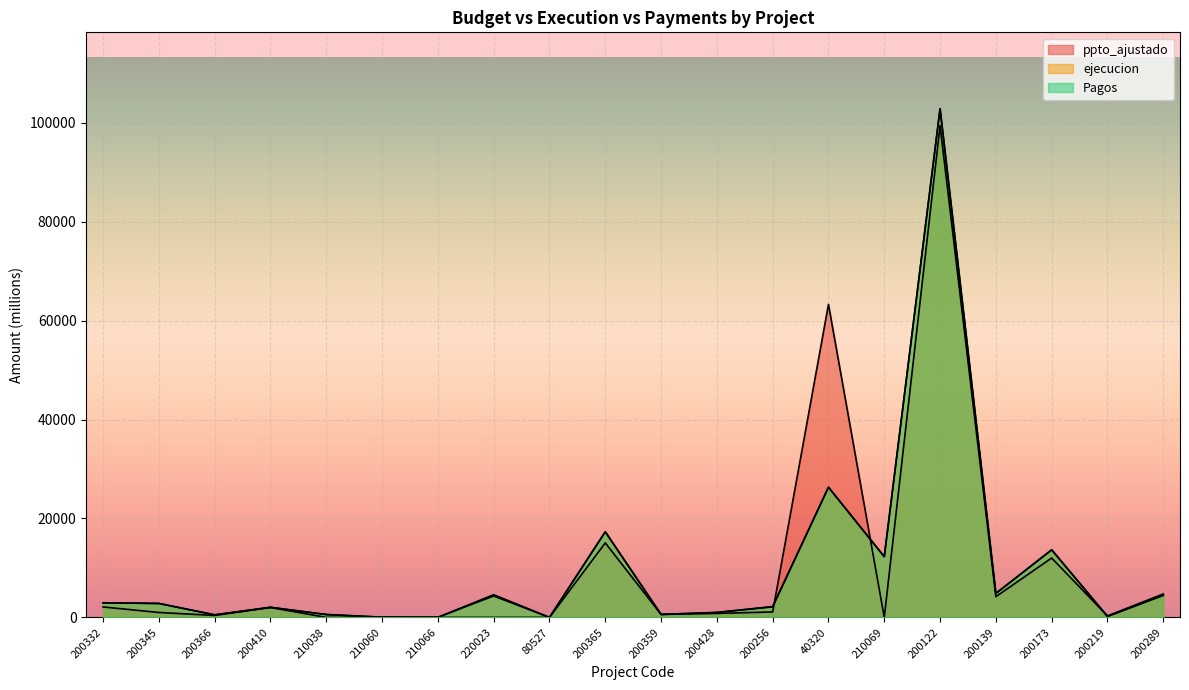

What value does the ejecucion series have at 210038?

579.9